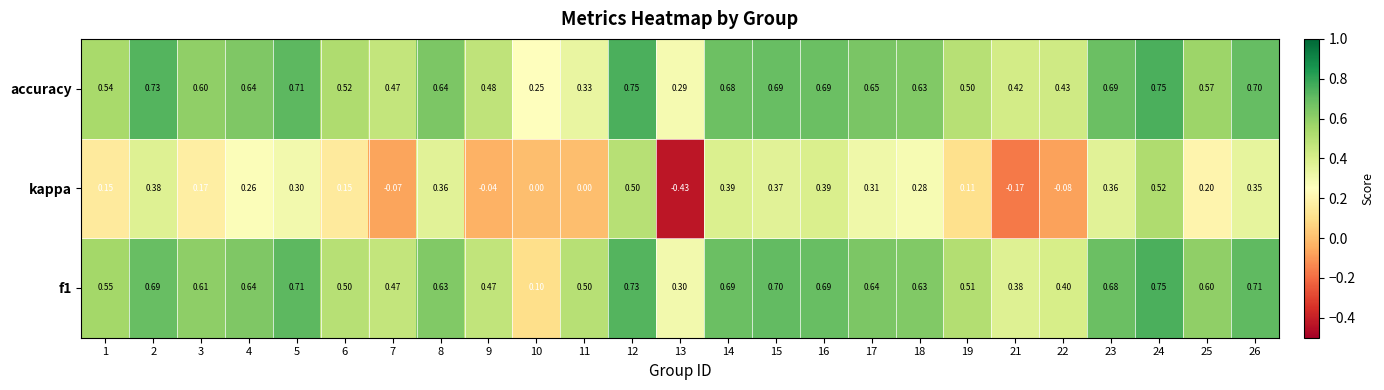

Which series has the largest total across all categories?

accuracy